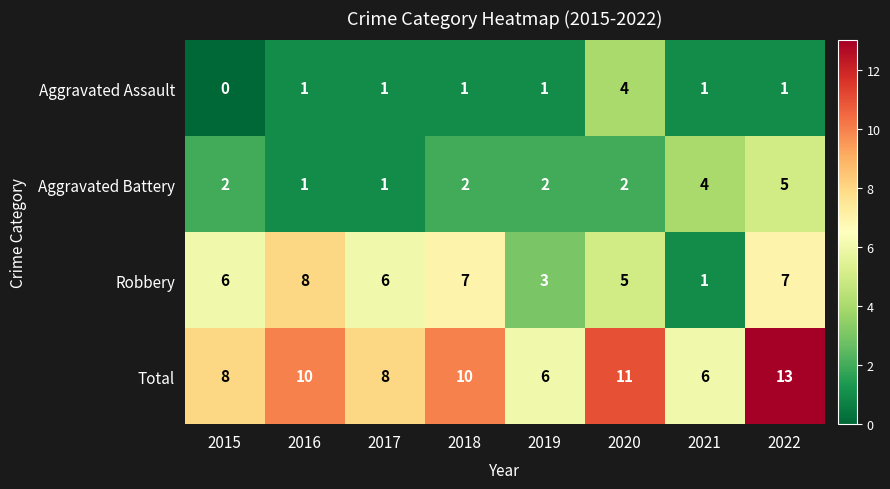

The value of Total at 2016 is 10. True or false?

True